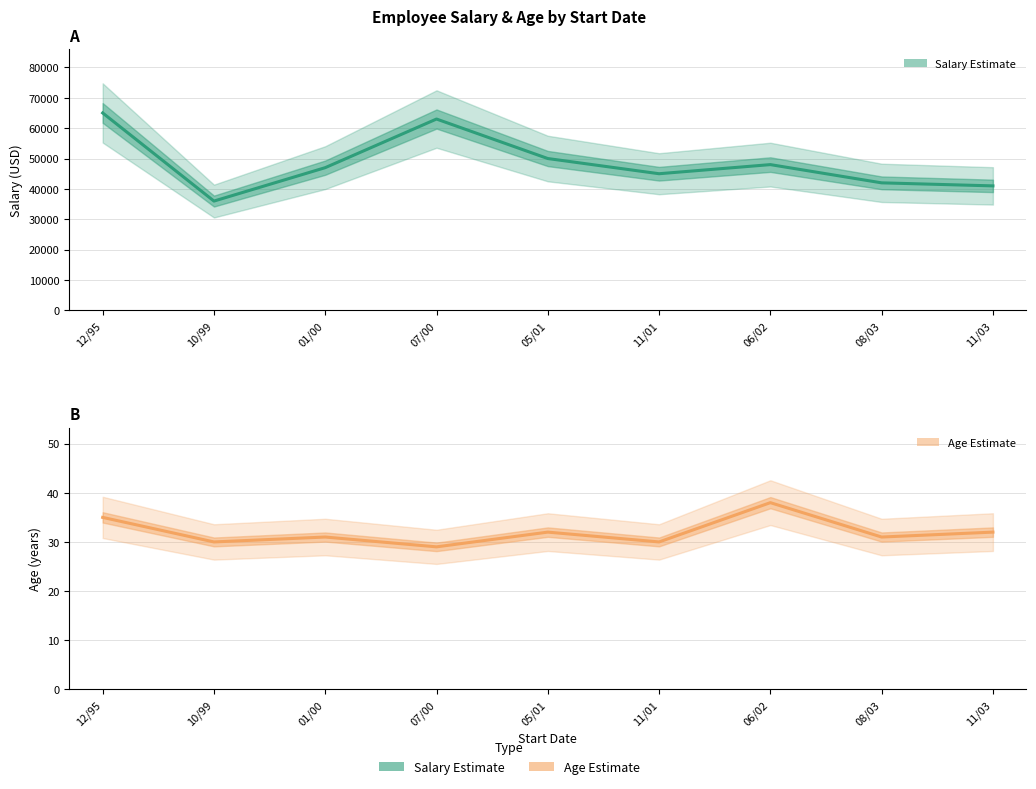

Does the chart display data point markers on the line(s)?

No